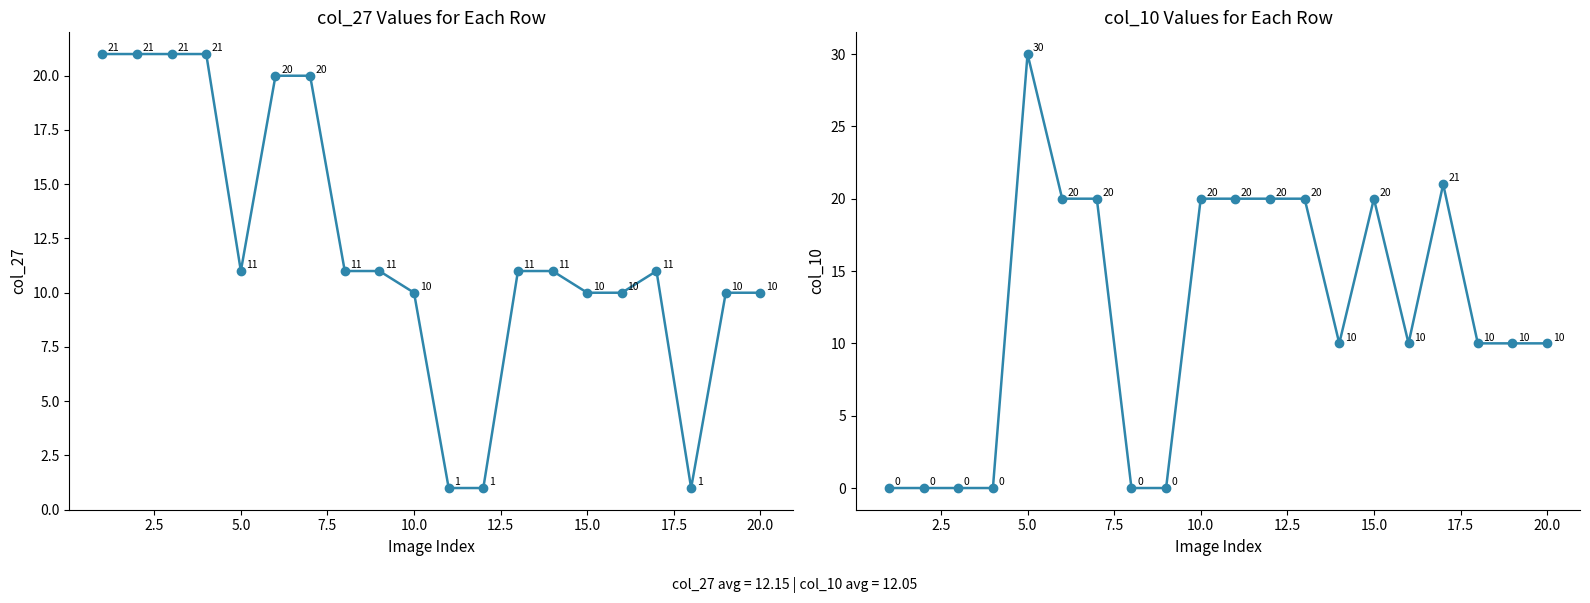

Which series ends up on top after the final intersection of col_27 and col_10?

col_10